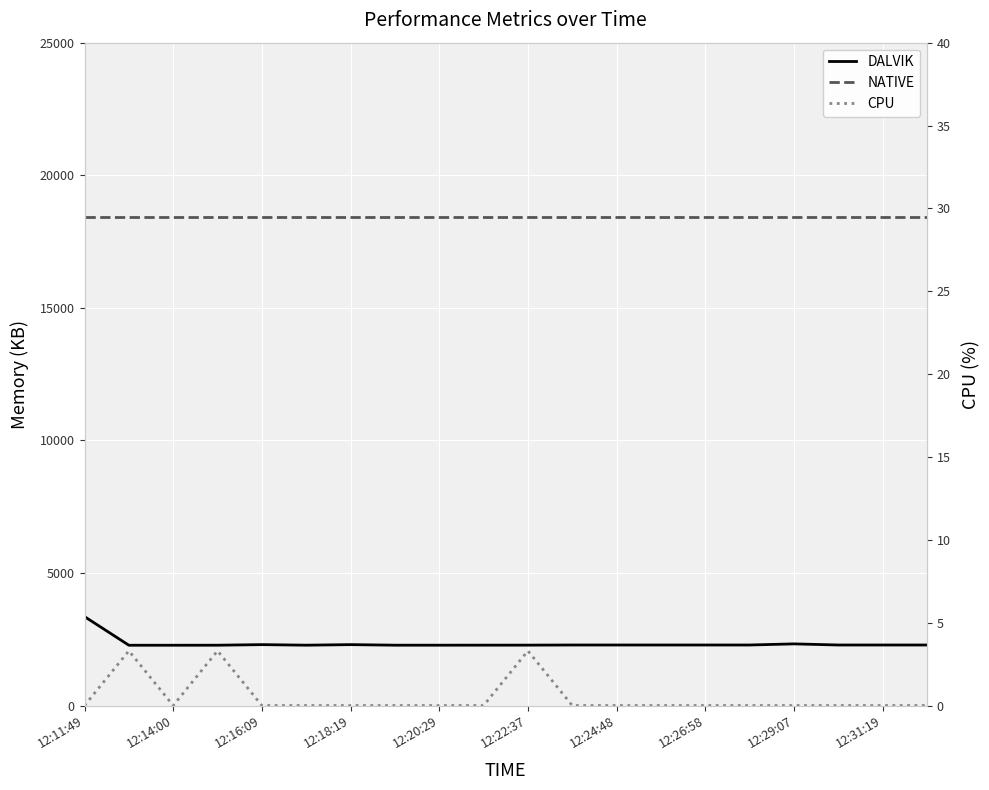

In DALVIK, how many points are higher than both neighbors (excluding endpoints)?

3